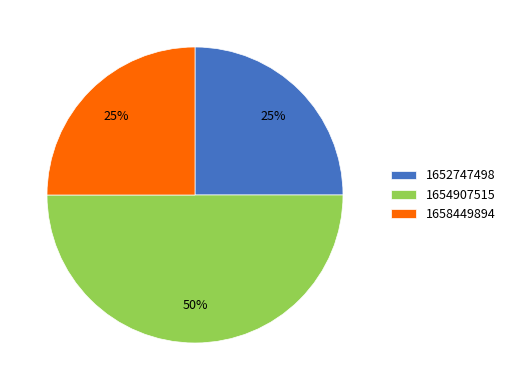

What percentage is the 1658449894 slice, to the nearest percent?

25%